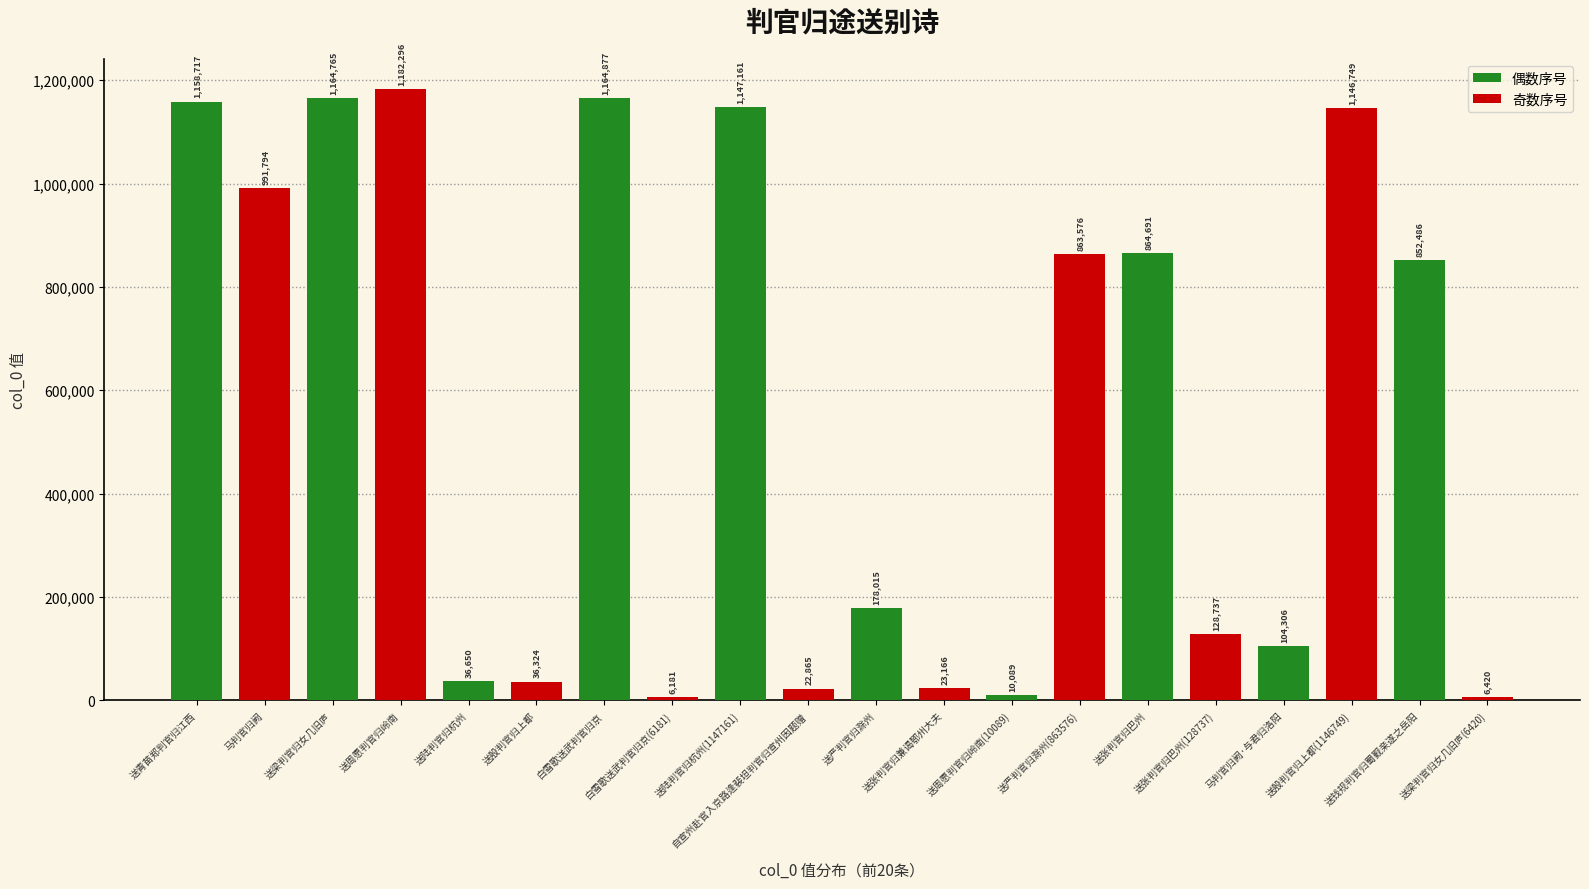

List the labels in order of value, smallest first.

白雪歌送武判官归京(6181), 送梁判官归女几旧庐(6420), 送周愿判官归岭南(10089), 自宣州赴官入京路逢裴坦判官归宣州因题赠, 送张判官归兼谒鄂州大夫, 送殷判官归上都, 送陆判官归杭州, 马判官归阙·与君归洛阳, 送张判官归巴州(128737), 送严判官归滁州, 送钱规判官归蜀觐亲遂之岳阳, 送严判官归滁州(863576), 送张判官归巴州, 马判官归阙, 送殷判官归上都(1146749), 送陆判官归杭州(1147161), 送青苗郑判官归江西, 送梁判官归女几旧庐, 白雪歌送武判官归京, 送周愿判官归岭南